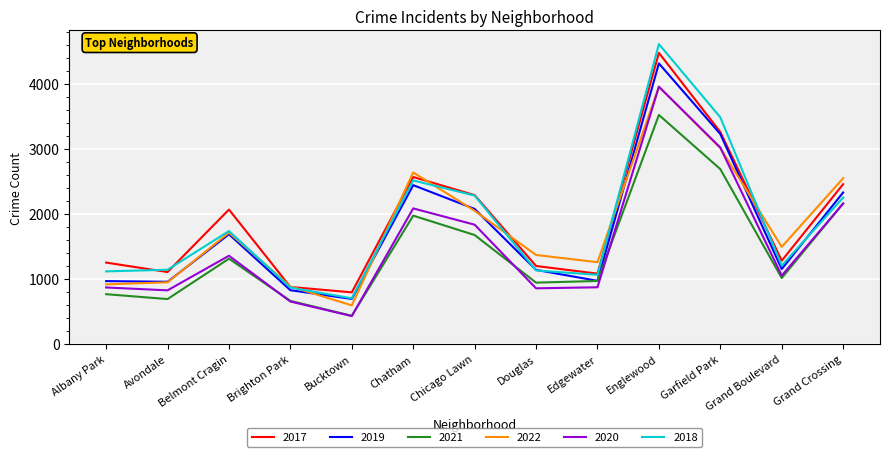

What is the sum of the 2022 values at Englewood and Avondale?

4901